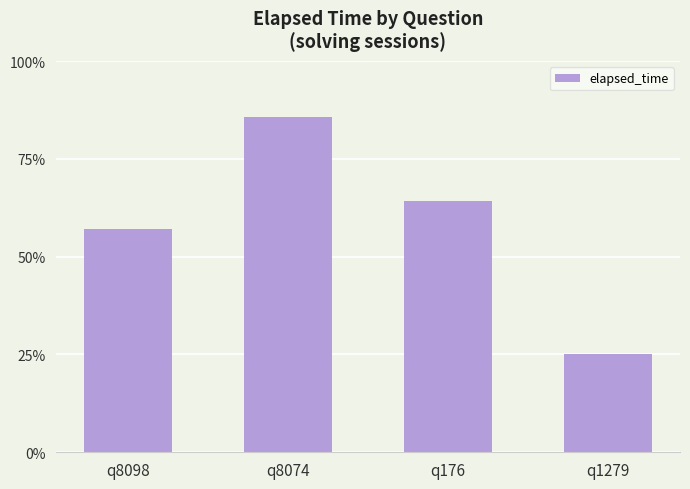

Rank the categories by value from lowest to highest.

q1279, q8098, q176, q8074